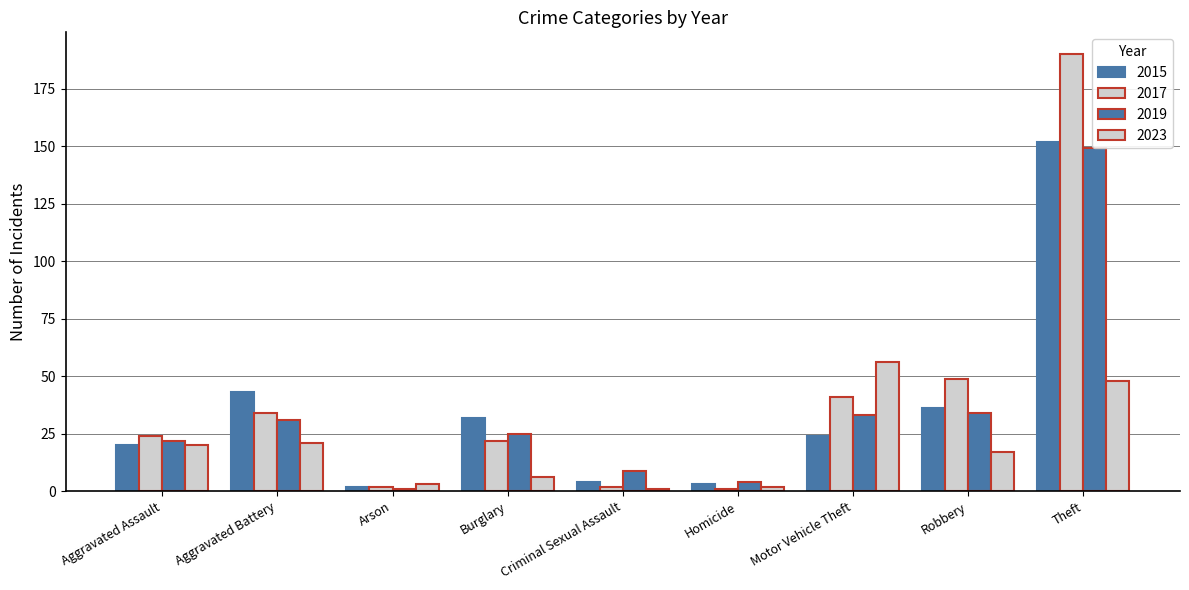

Rank the series at Homicide from highest to lowest value.

2019, 2015, 2023, 2017